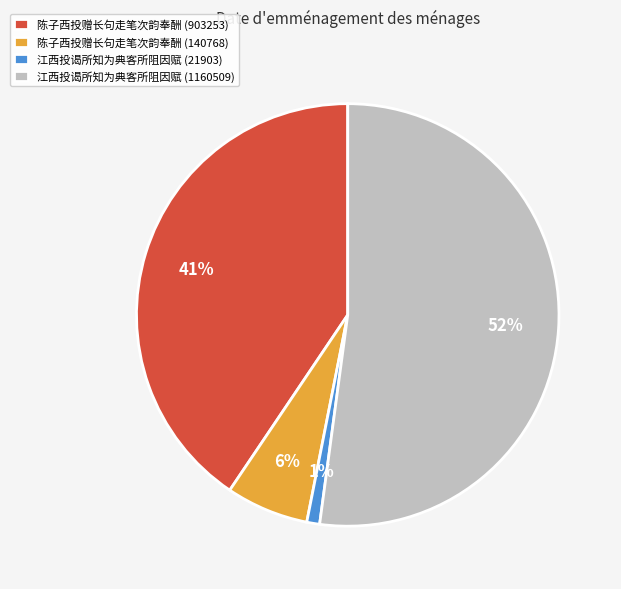

Combined, do 陈子西投赠长句走笔次韵奉酬 (903253) and 江西投谒所知为典客所阻因赋 (21903) account for over 50%?

No